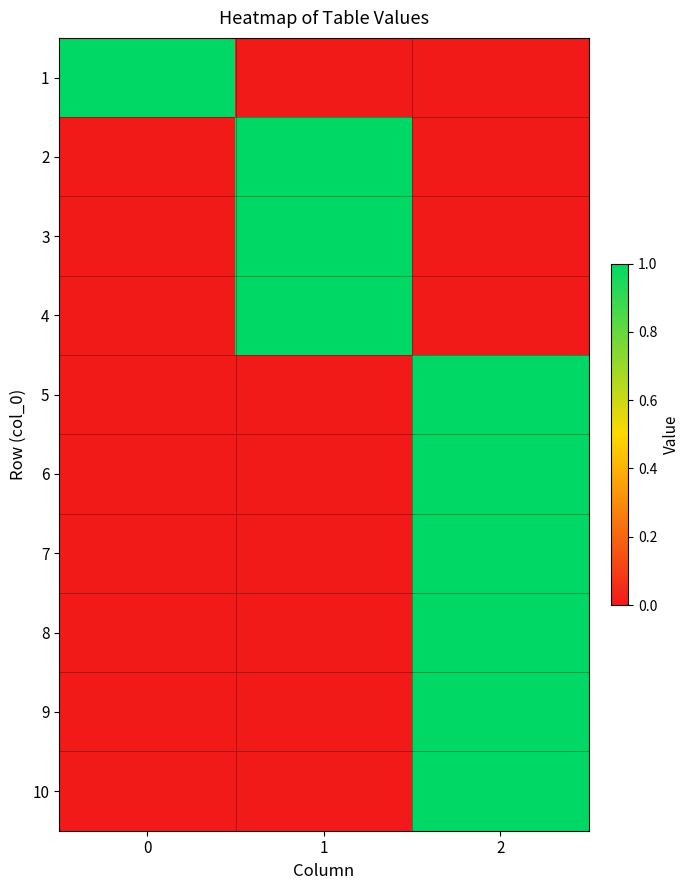

Rank the series at 0 from highest to lowest value.

row_0, row_1, row_2, row_3, row_4, row_5, row_6, row_7, row_8, row_9